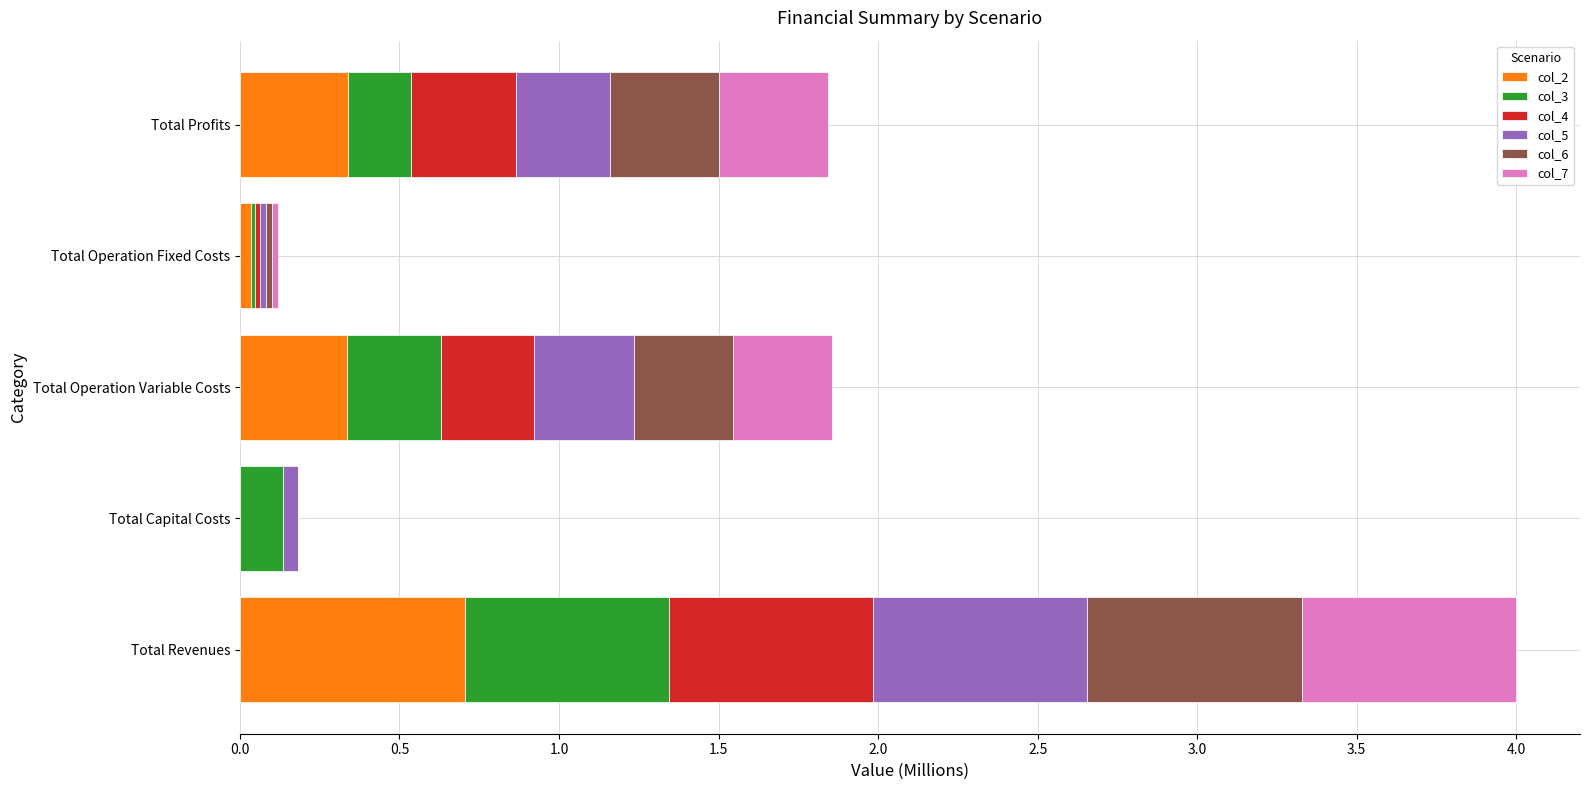

At which category is the sum across all series the highest?

Total Revenues